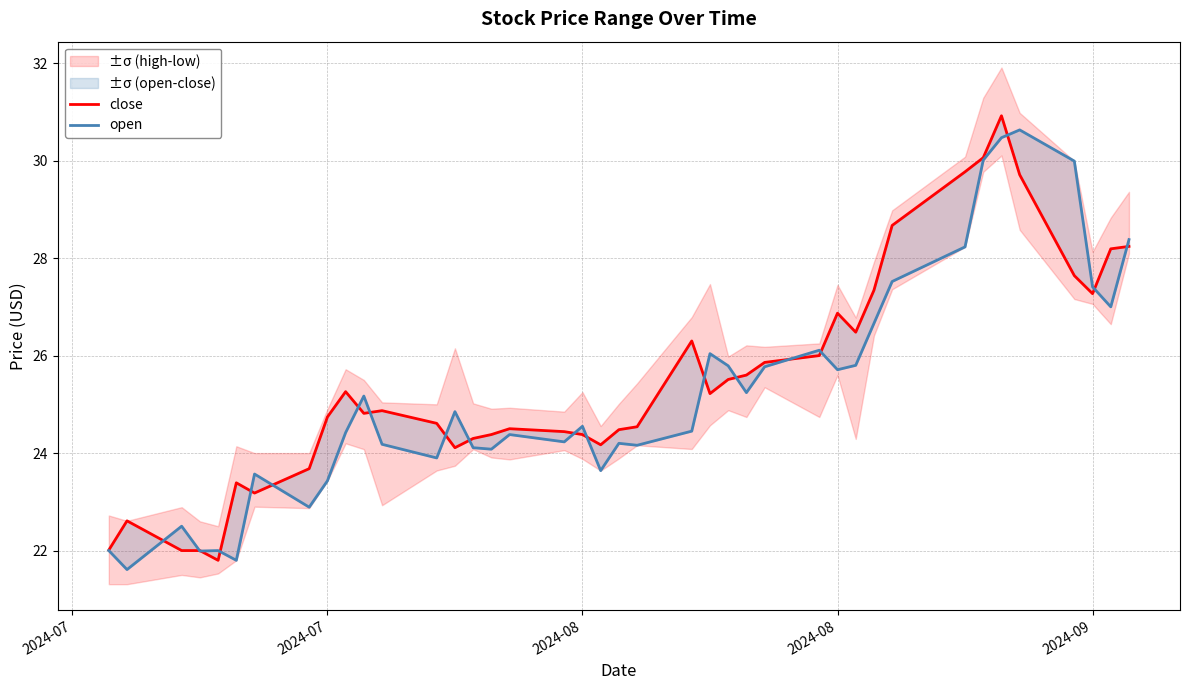

Count the number of categories in the chart.

40